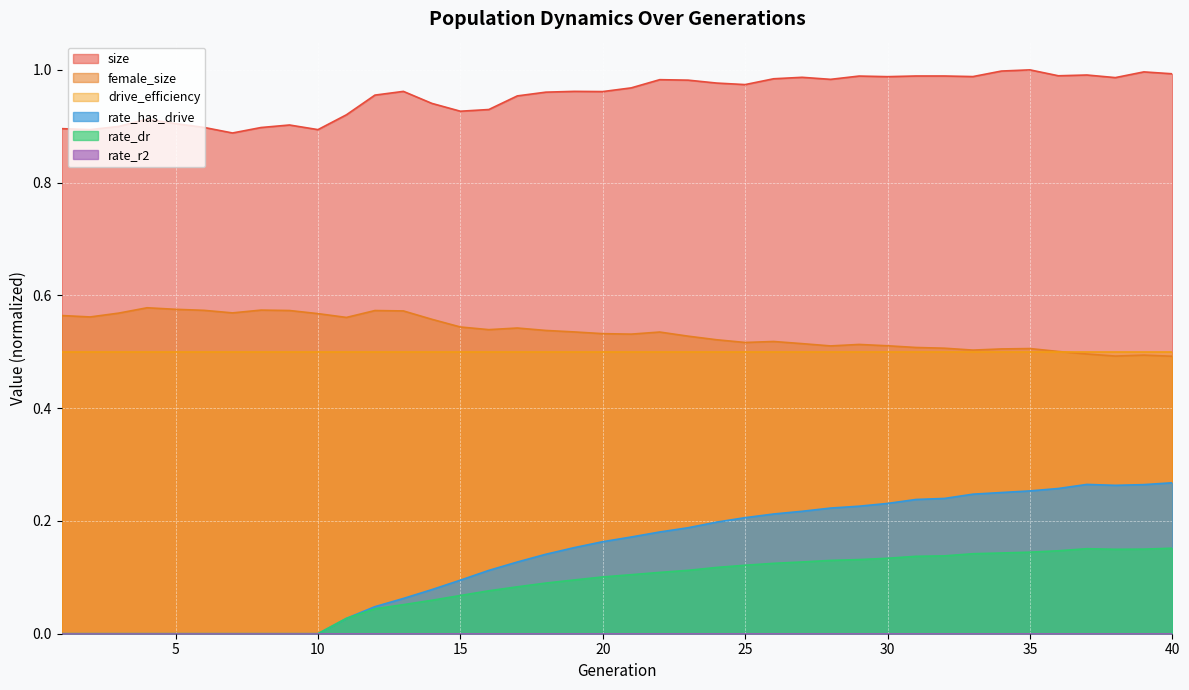

True or false: rate_dr has a value of 0.1 at 20.

True